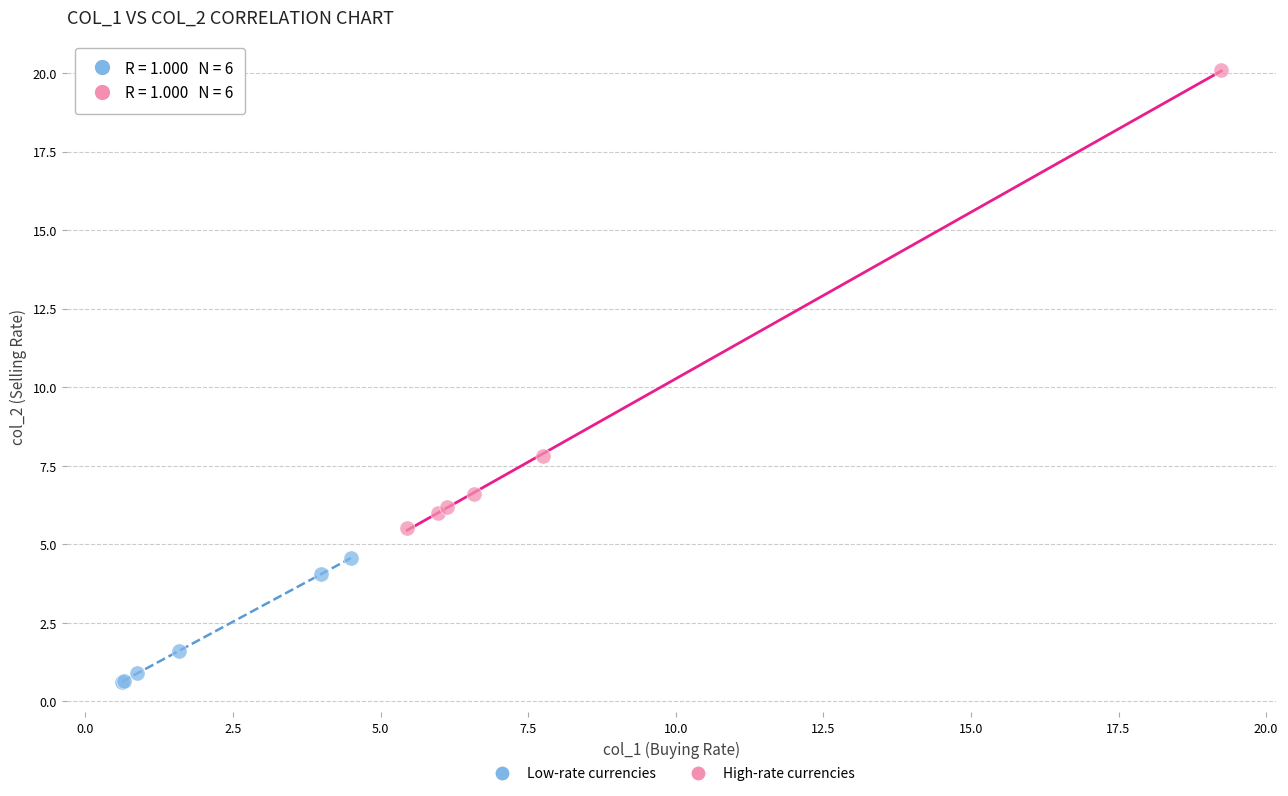

Which series reaches the maximum Y coordinate?

High-rate currencies